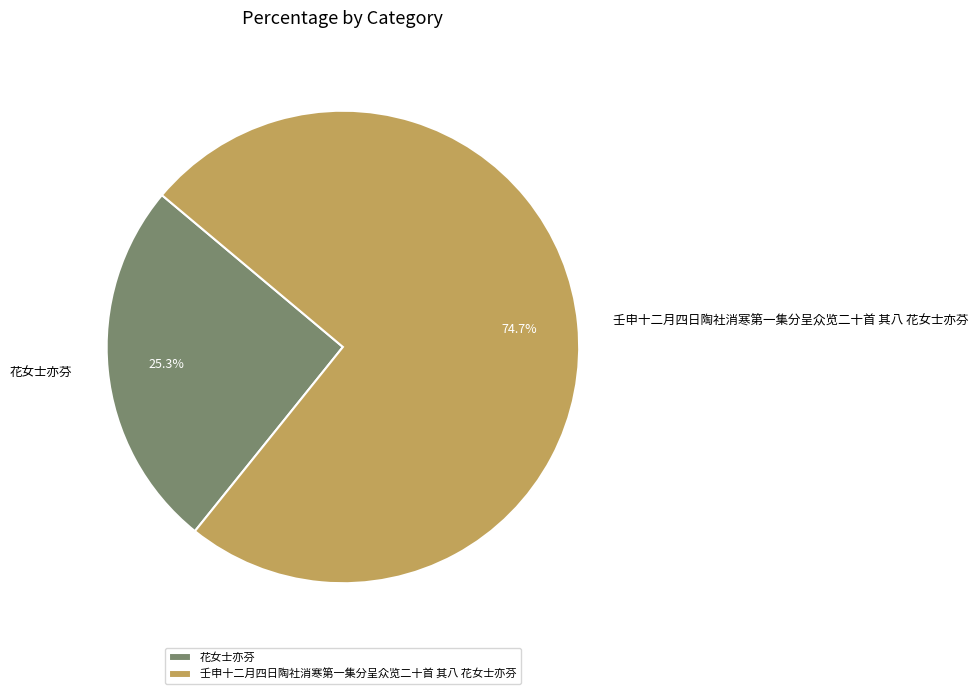

Which category accounts for the majority?

壬申十二月四日陶社消寒第一集分呈众览二十首 其八 花女士亦芬